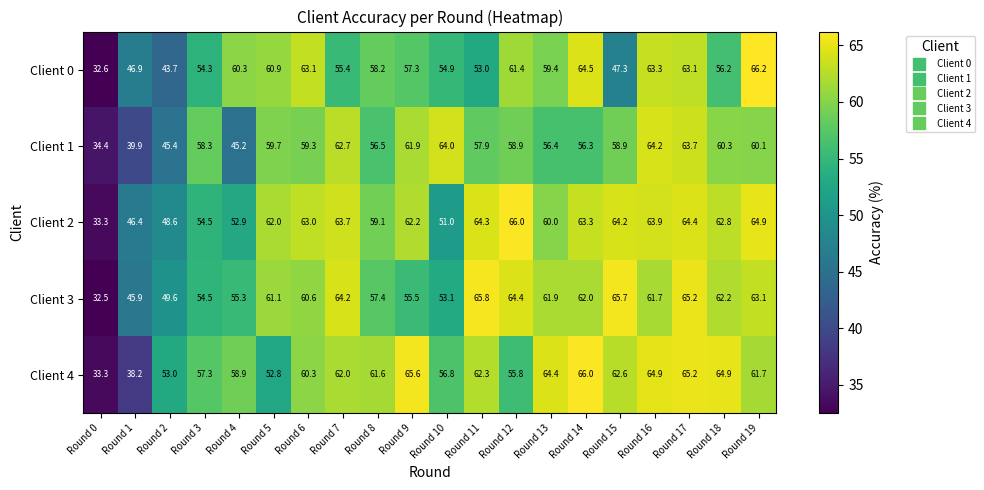

What value does the Client 1 series have at Round 4?

45.2